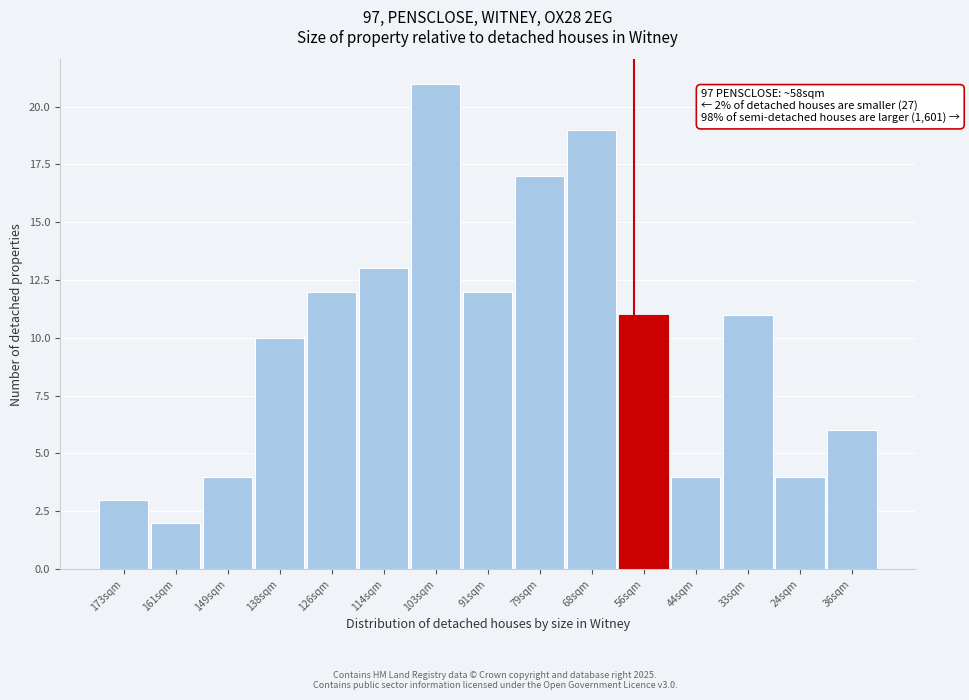

Reading left to right, extract all data points from this chart.

3	2	4	10	12	13	21	12	17	19	11	4	11	4	6